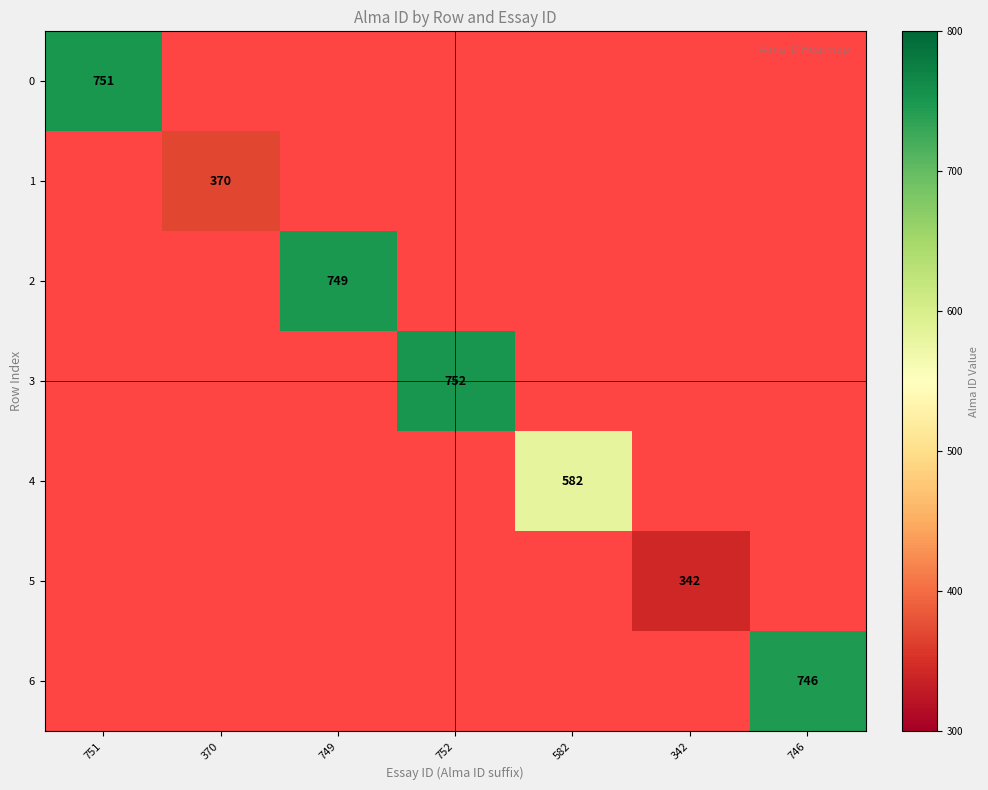

True or false: 5 has a value of 342 at 342.

True